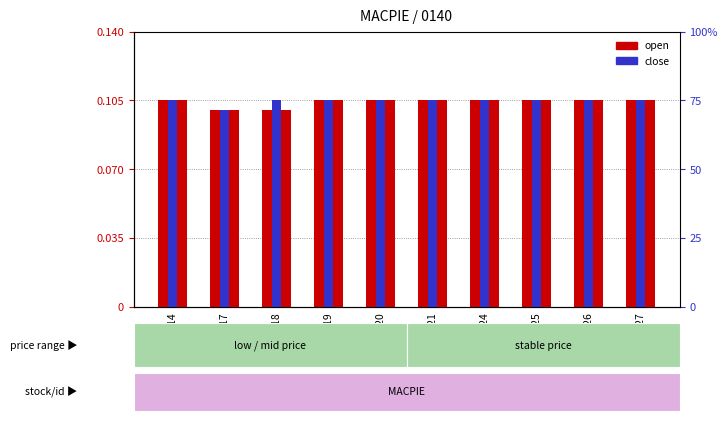

How many data points does each series have?

10